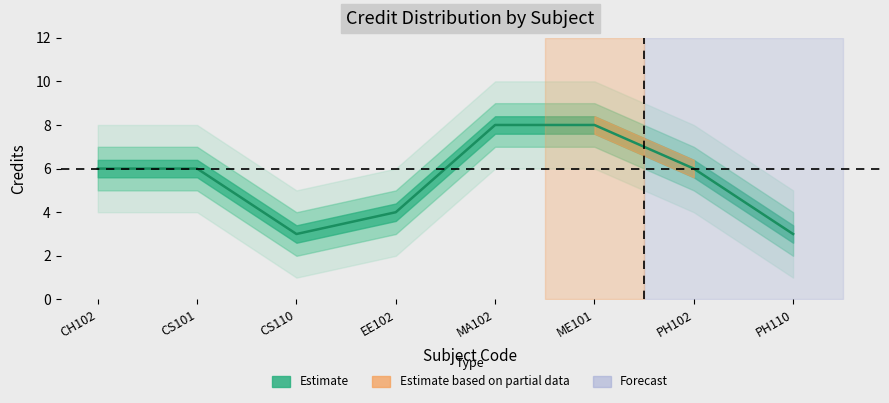

What is the smallest value displayed?

3